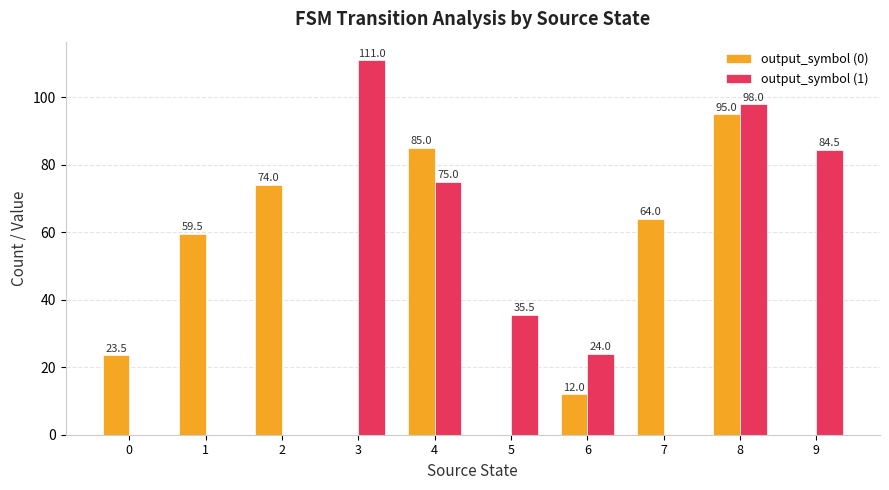

Where is output_symbol (0) nearest to the value 47?

1